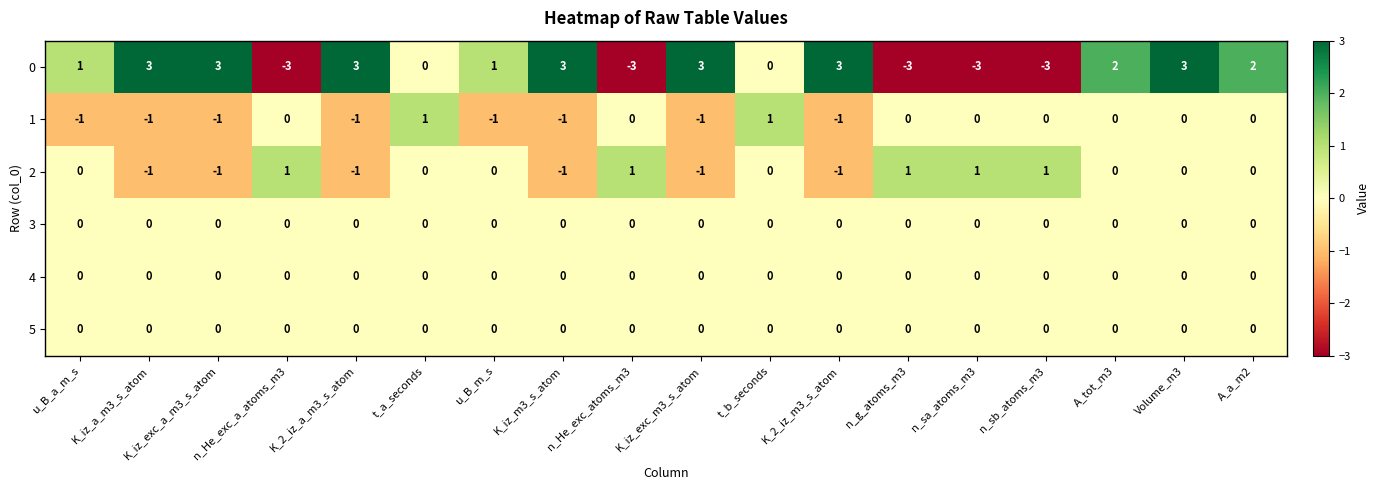

Count the 2 values in the range -1 to 1.

18